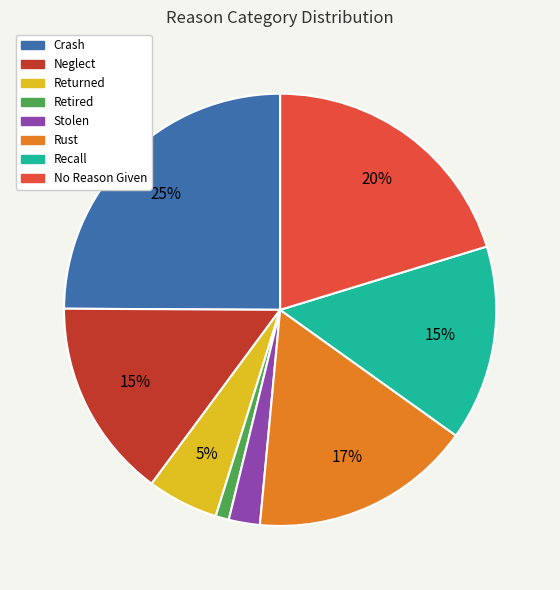

Which has a higher value, Recall or No Reason Given?

No Reason Given